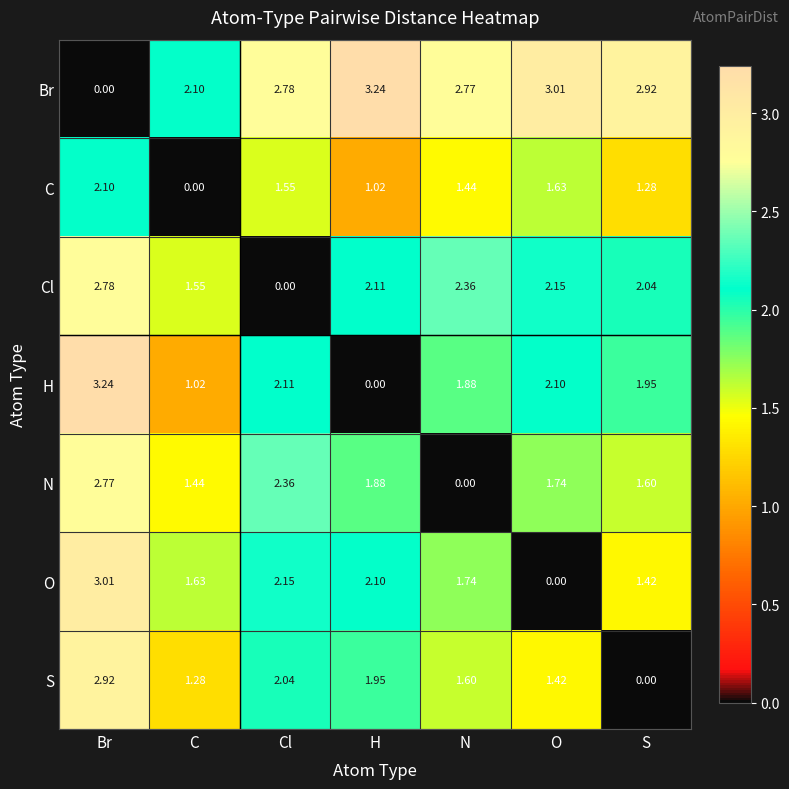

At which label does Cl reach its peak?

Br